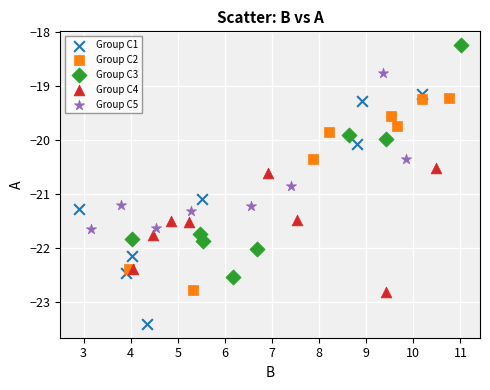

What are all the series names shown in the legend?

Group C1, Group C2, Group C3, Group C4, Group C5